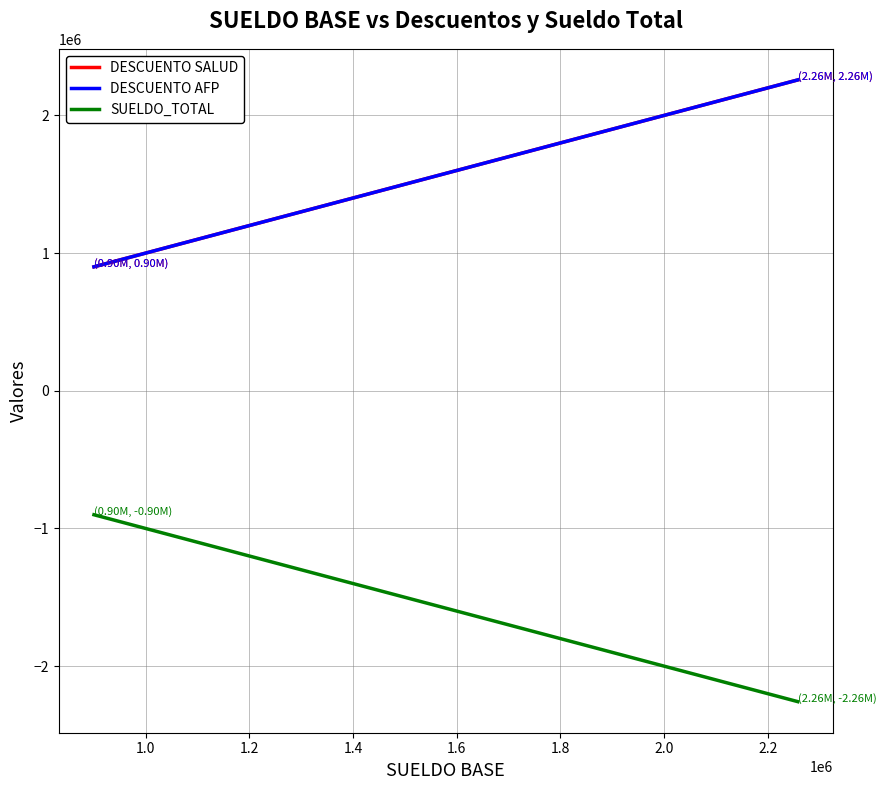

Where is DESCUENTO AFP nearest to the value 1579169?

1.6